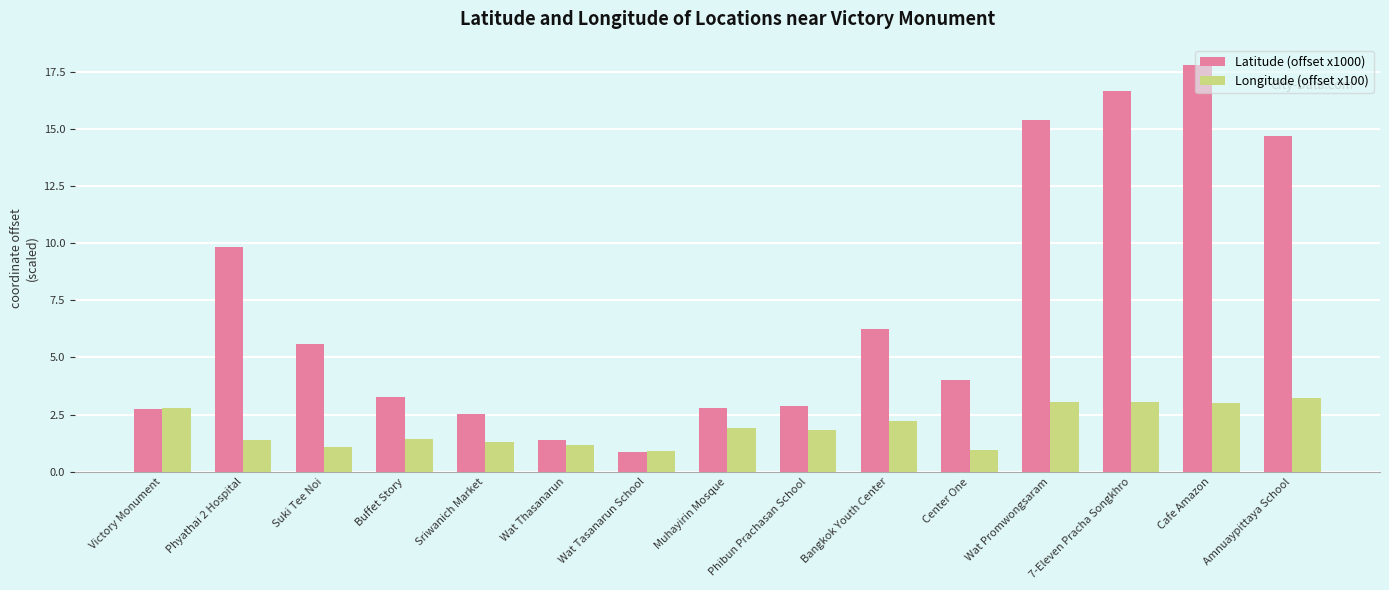

What are all the series names shown in the legend?

Latitude (offset x1000), Longitude (offset x100)